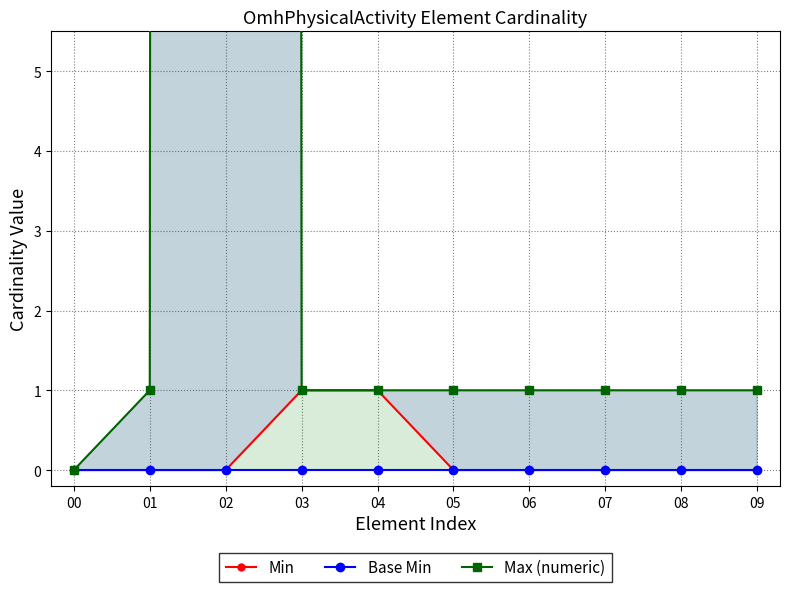

Reading left to right, what are all the values shown in this chart?

Min: 0	0	0	1	1	0	0	0	0	0
Base Min: 0	0	0	0	0	0	0	0	0	0
Max (numeric): 0	1	999	1	1	1	1	1	1	1